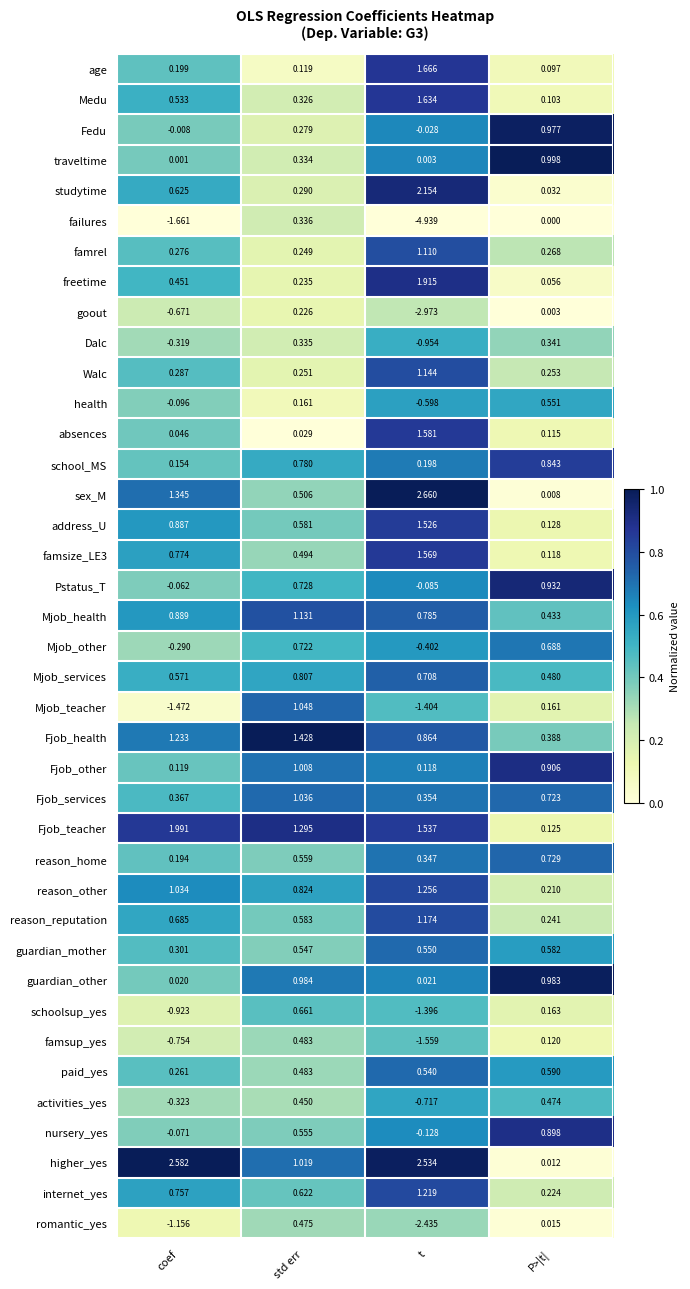

At which label does Fjob_health first exceed 1?

coef